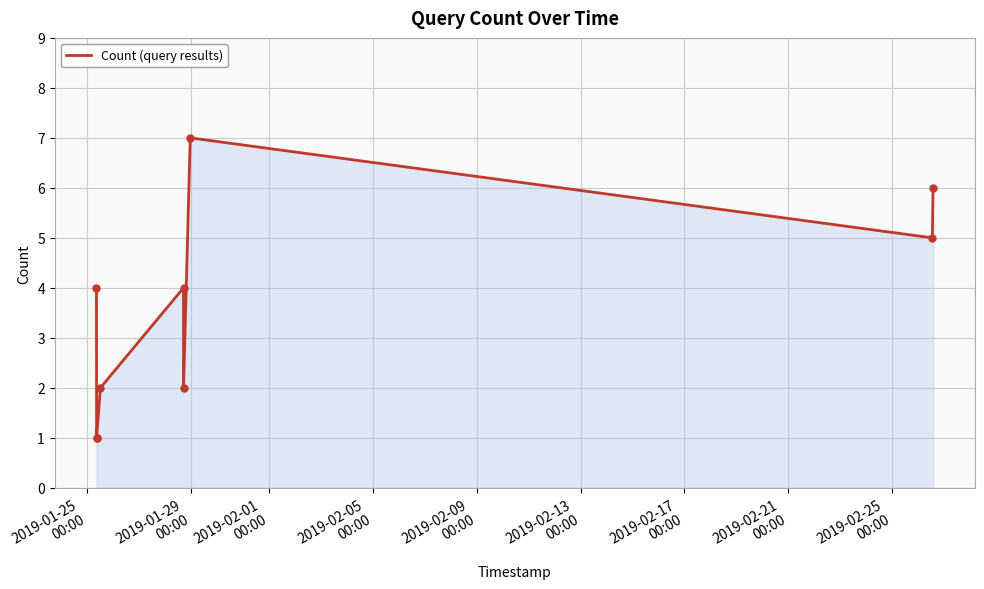

What is the difference between the maximum and minimum values?

6